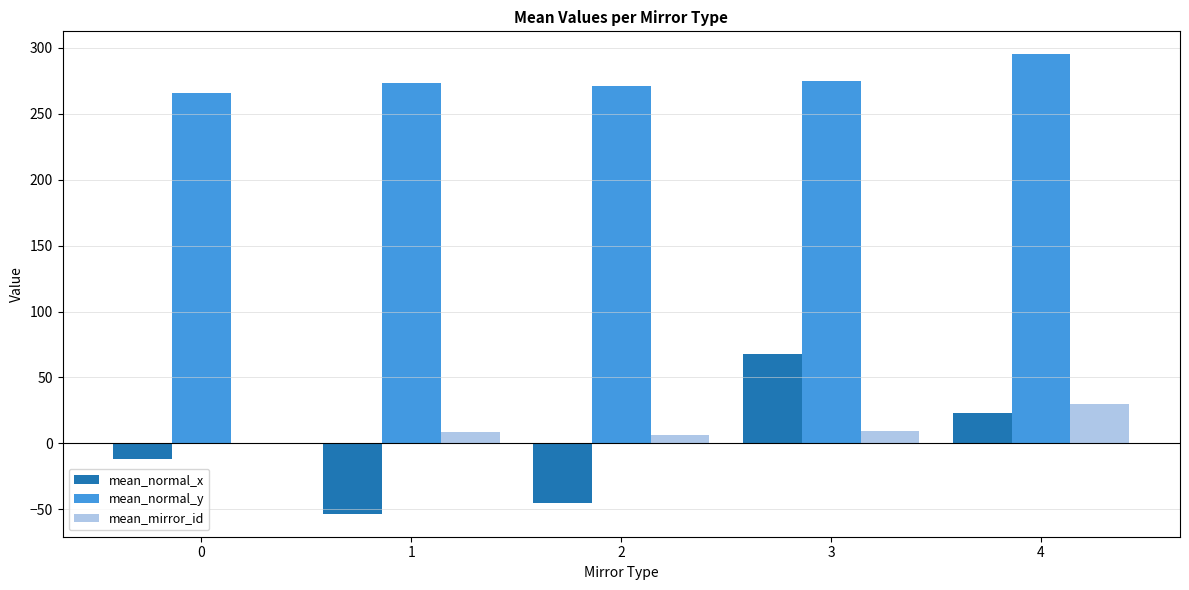

Which series has the largest total across all categories?

mean_normal_y